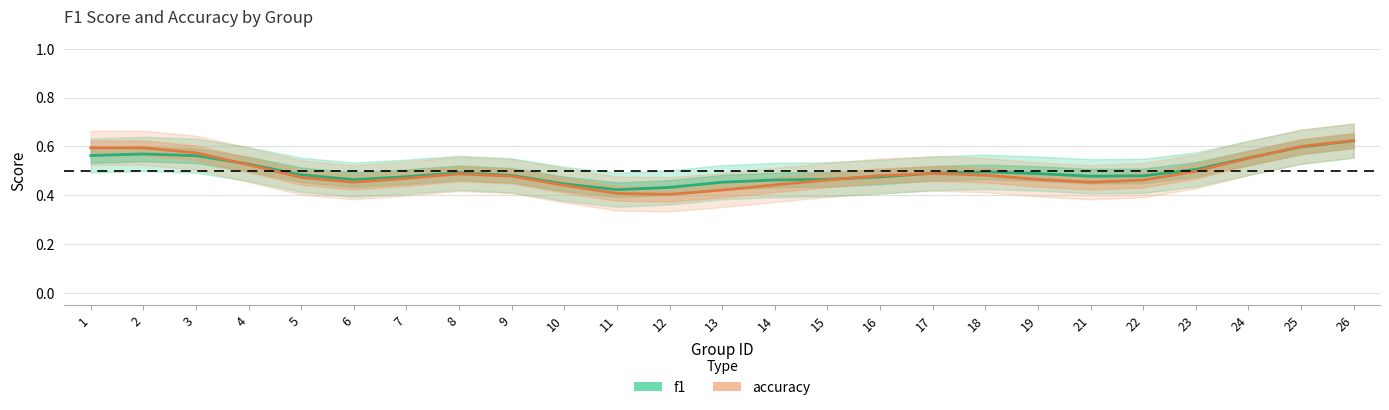

Between 21 and 24, which series saw the biggest shift?

accuracy